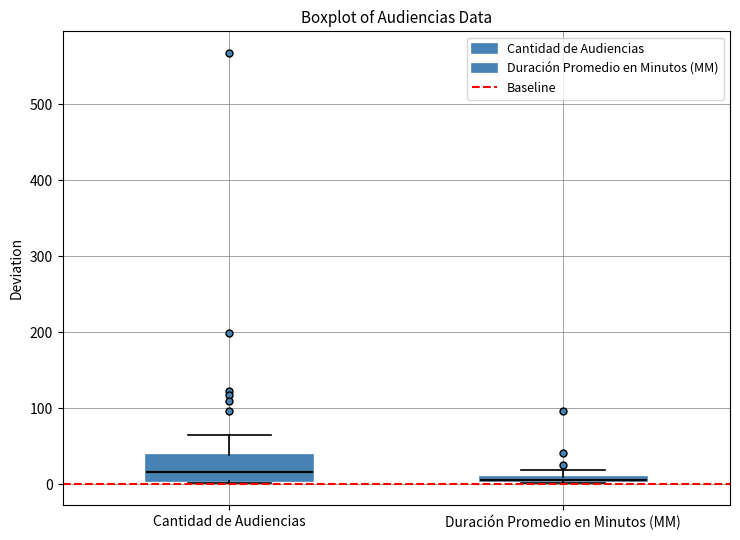

Which box is the tallest, from its lower edge to its upper edge?

Cantidad de Audiencias